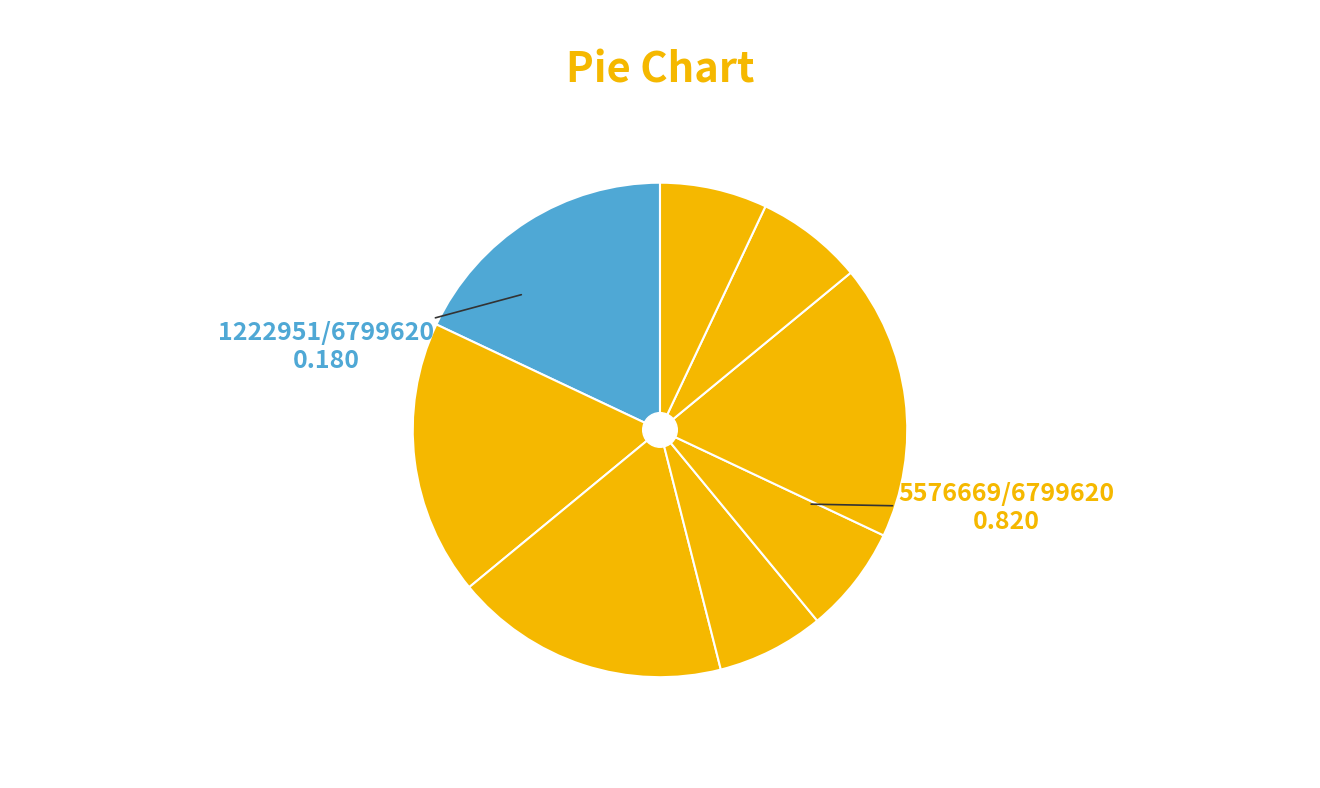

Count the number of slices in the pie.

8